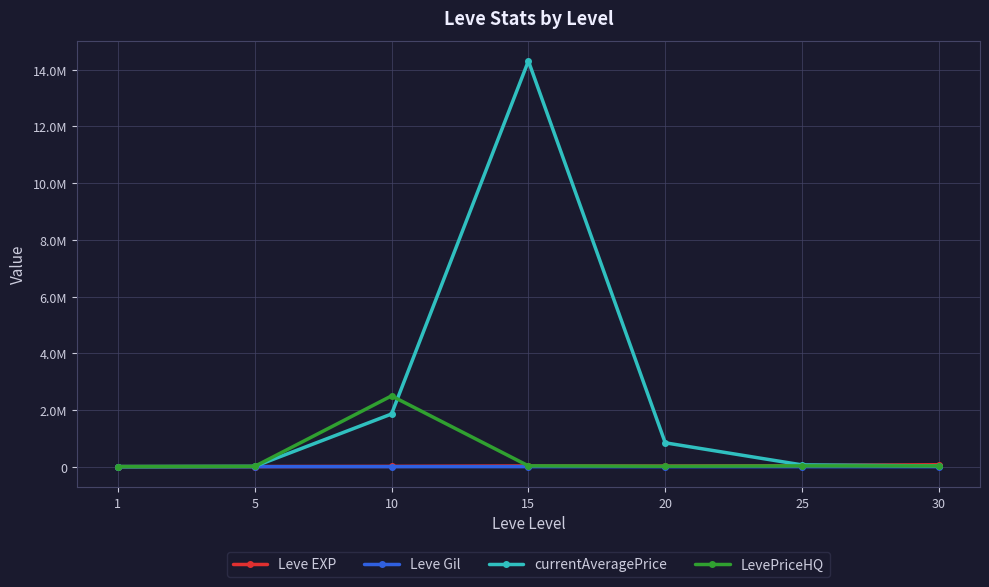

What is the difference between the currentAveragePrice values at 20 and 30?

815828